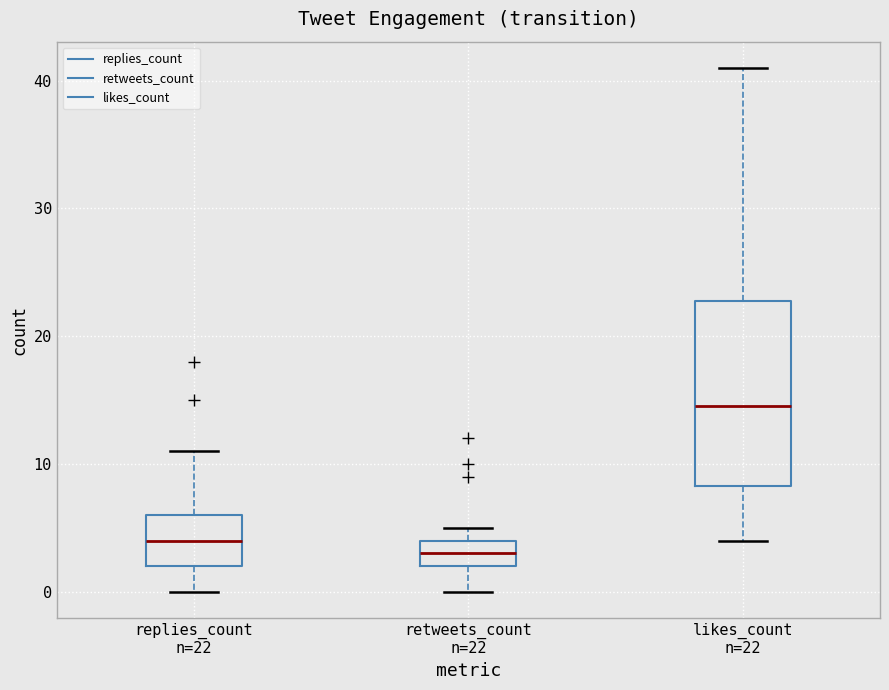

Which box is the tallest, from its lower edge to its upper edge?

likes_count n=22